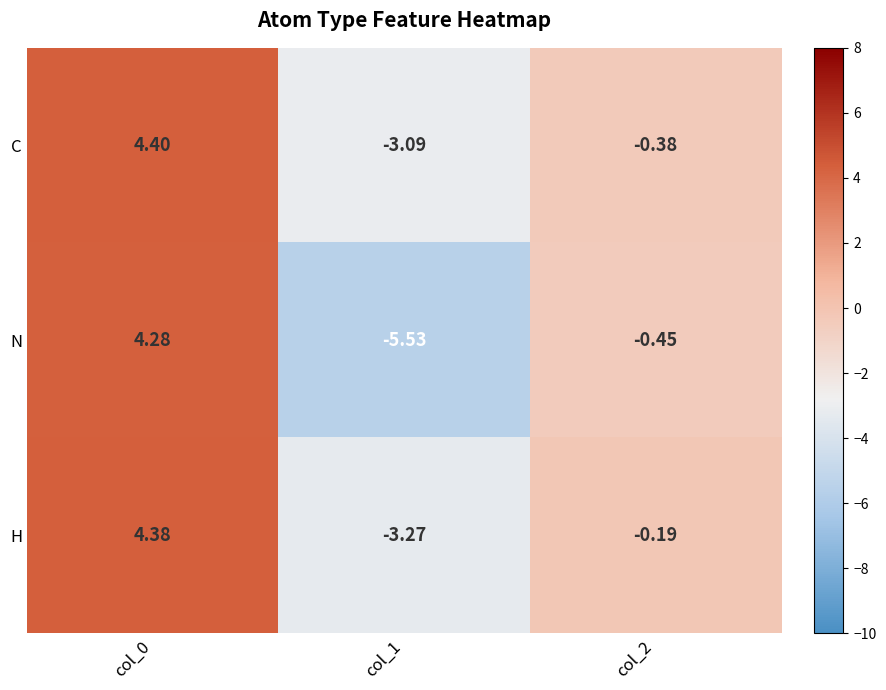

Rank the series by their maximum value, from lowest to highest.

N, H, C